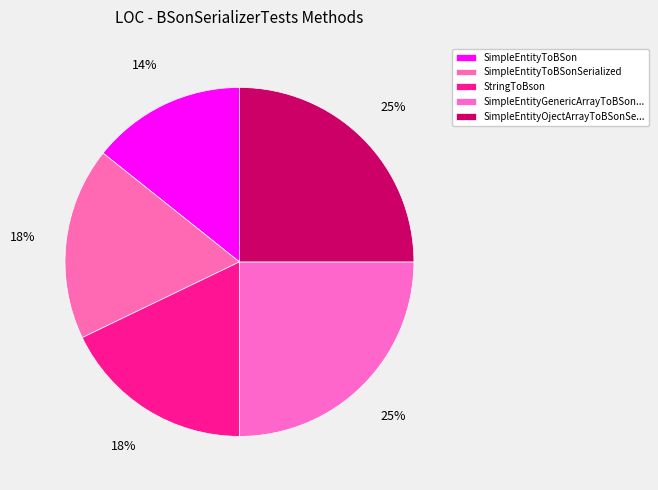

To the nearest percent, what is the average slice percentage?

20%